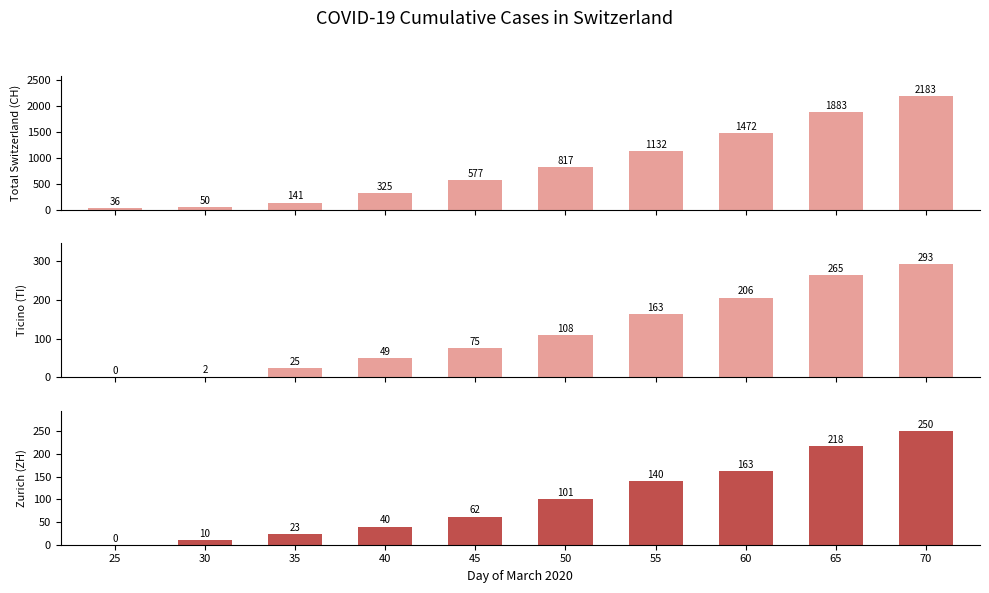

Where does the CH series first go above 817?

55